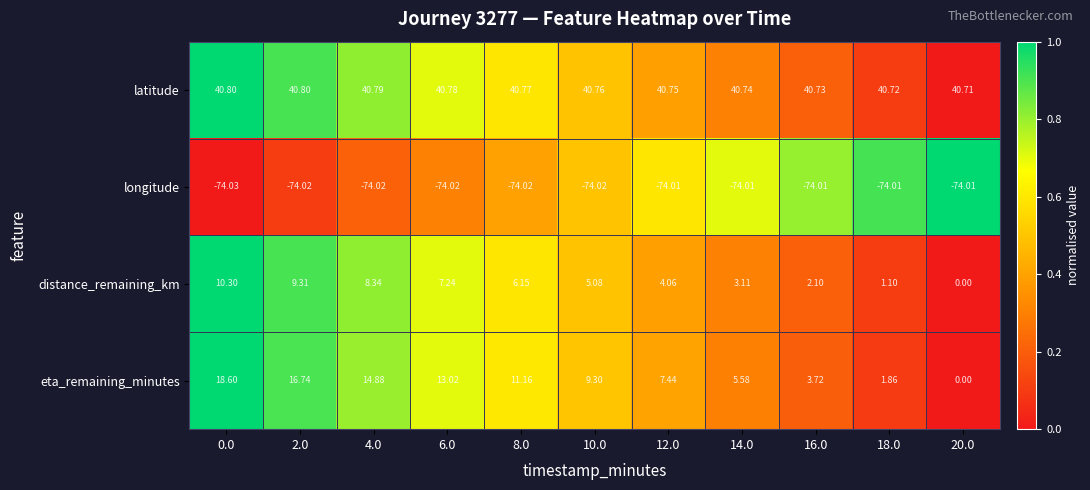

Is the value of longitude at 16.0 greater than the value of eta_remaining_minutes at 12.0?

No